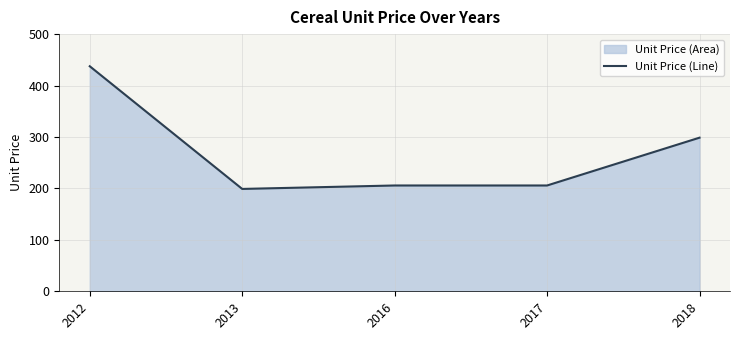

Approximately how many times larger is the value at 2016 compared to 2012?

0.5